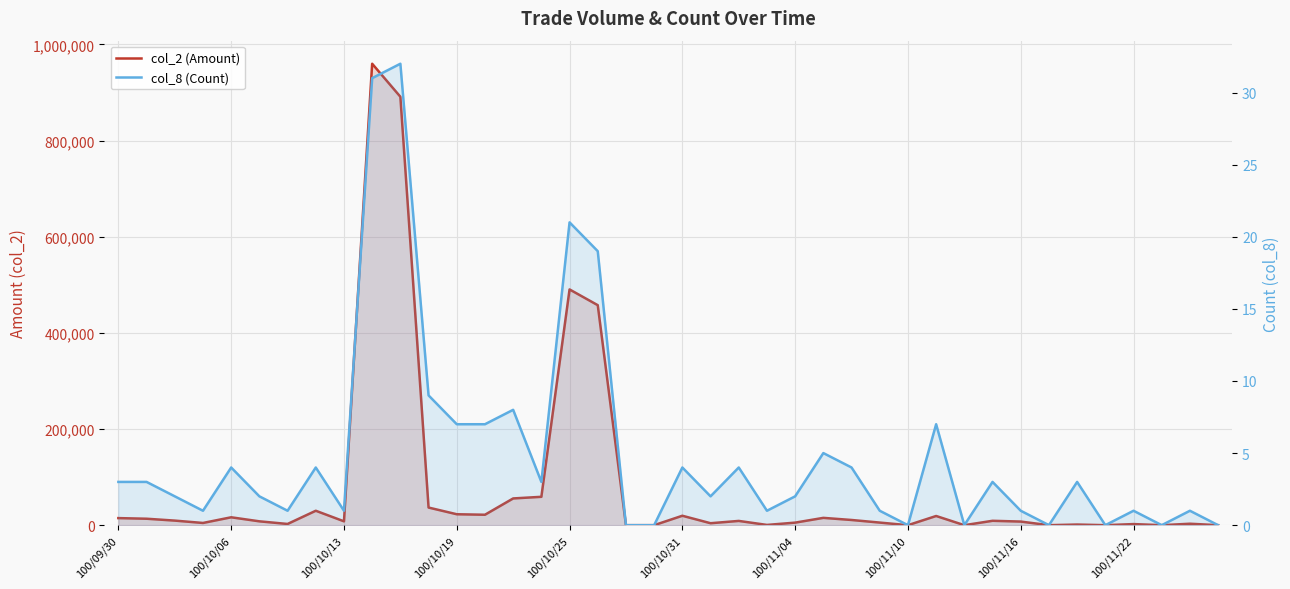

What is the label of the 19th point from the left?

18